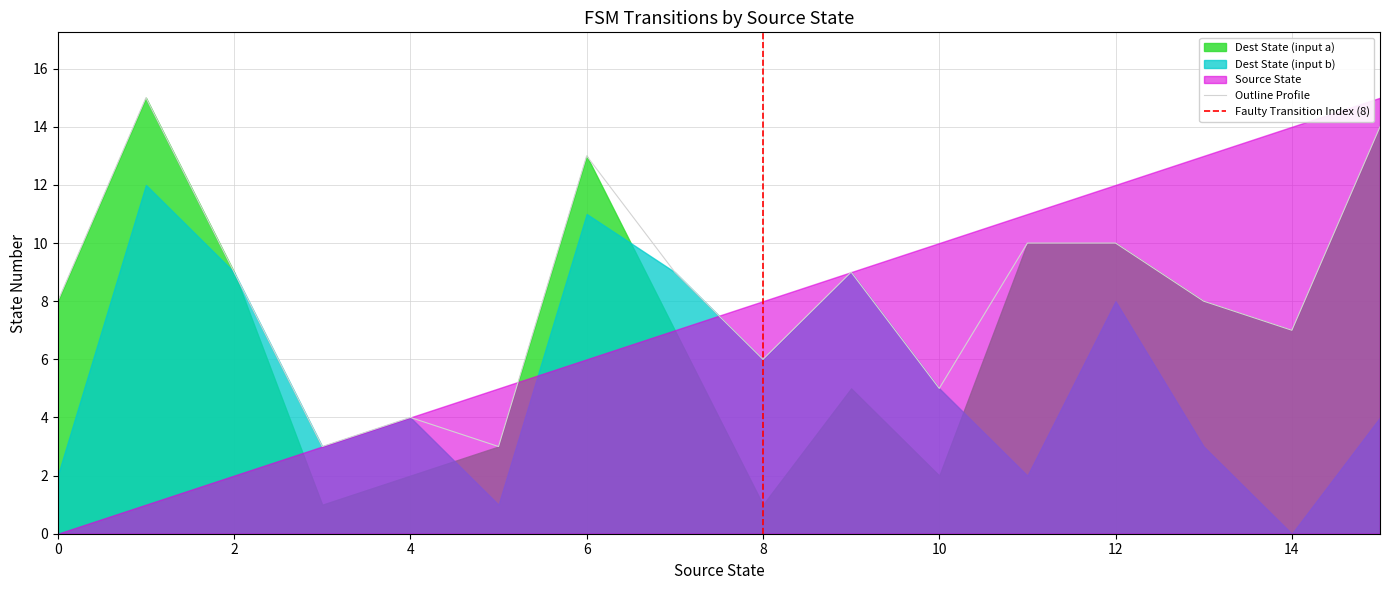

The value of source_state at 20 is 16. True or false?

False